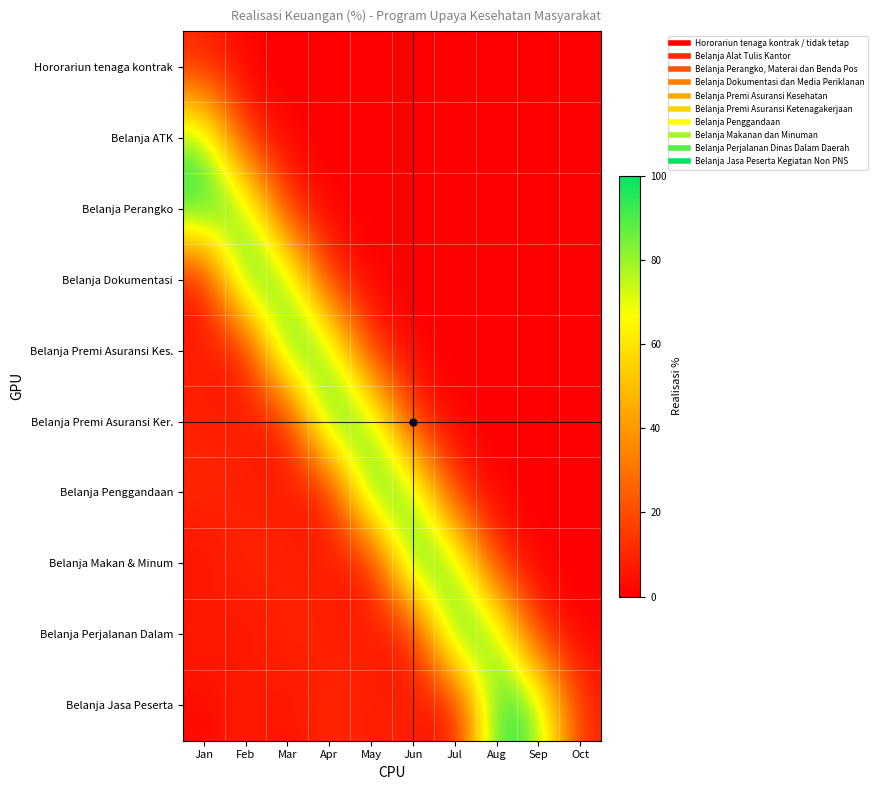

What is the spread (max minus min) of values at Aug?

100.0